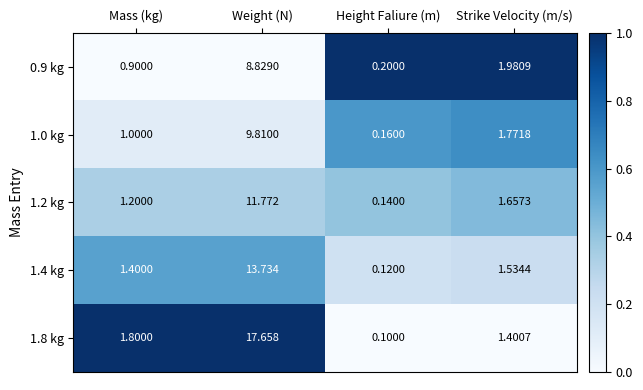

Which series has the widest spread of values?

1.8 kg